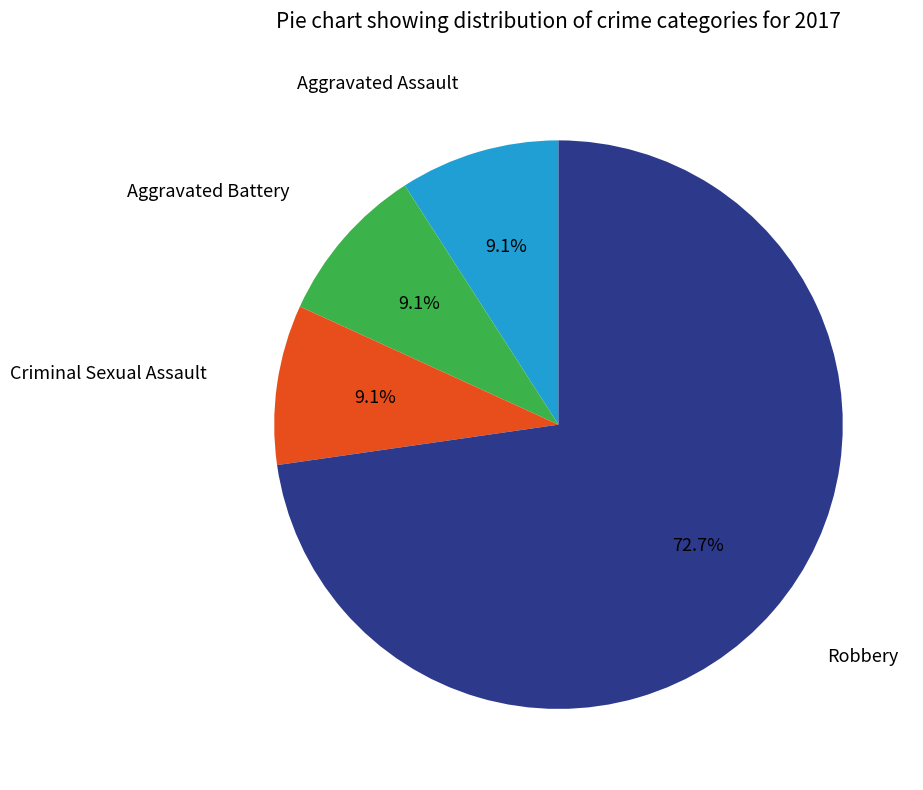

Is there any slice that represents more than half of the pie?

Yes